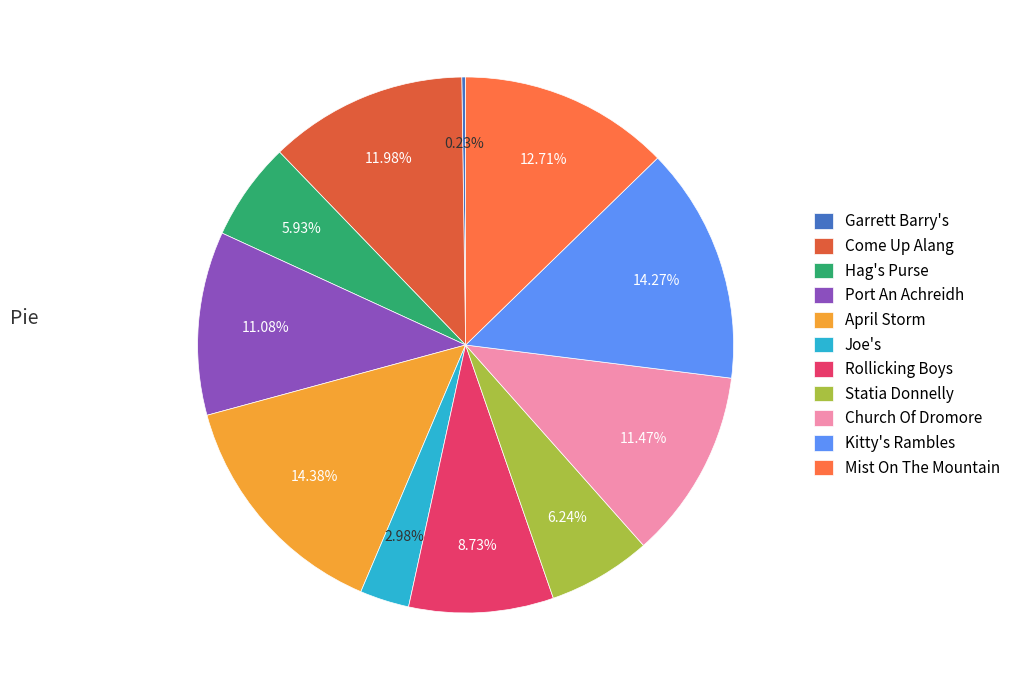

What is the total percentage of Joe's and Kitty's Rambles?

17.2%